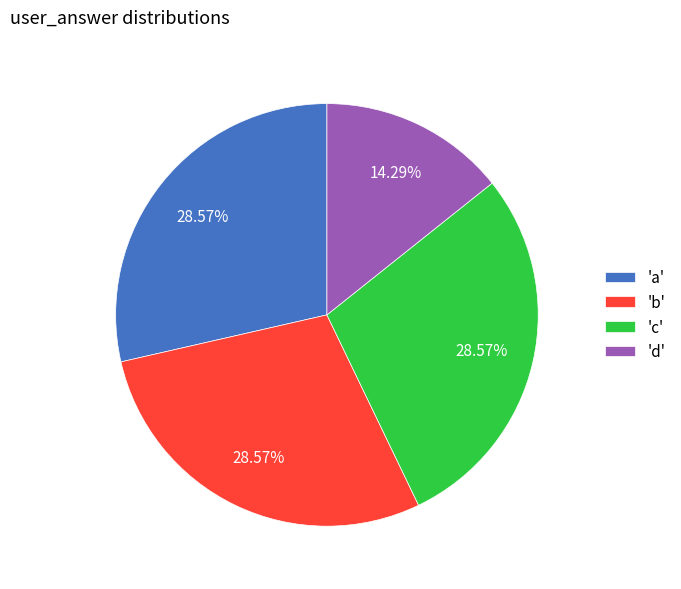

Which category has the smallest portion of the pie?

'd'